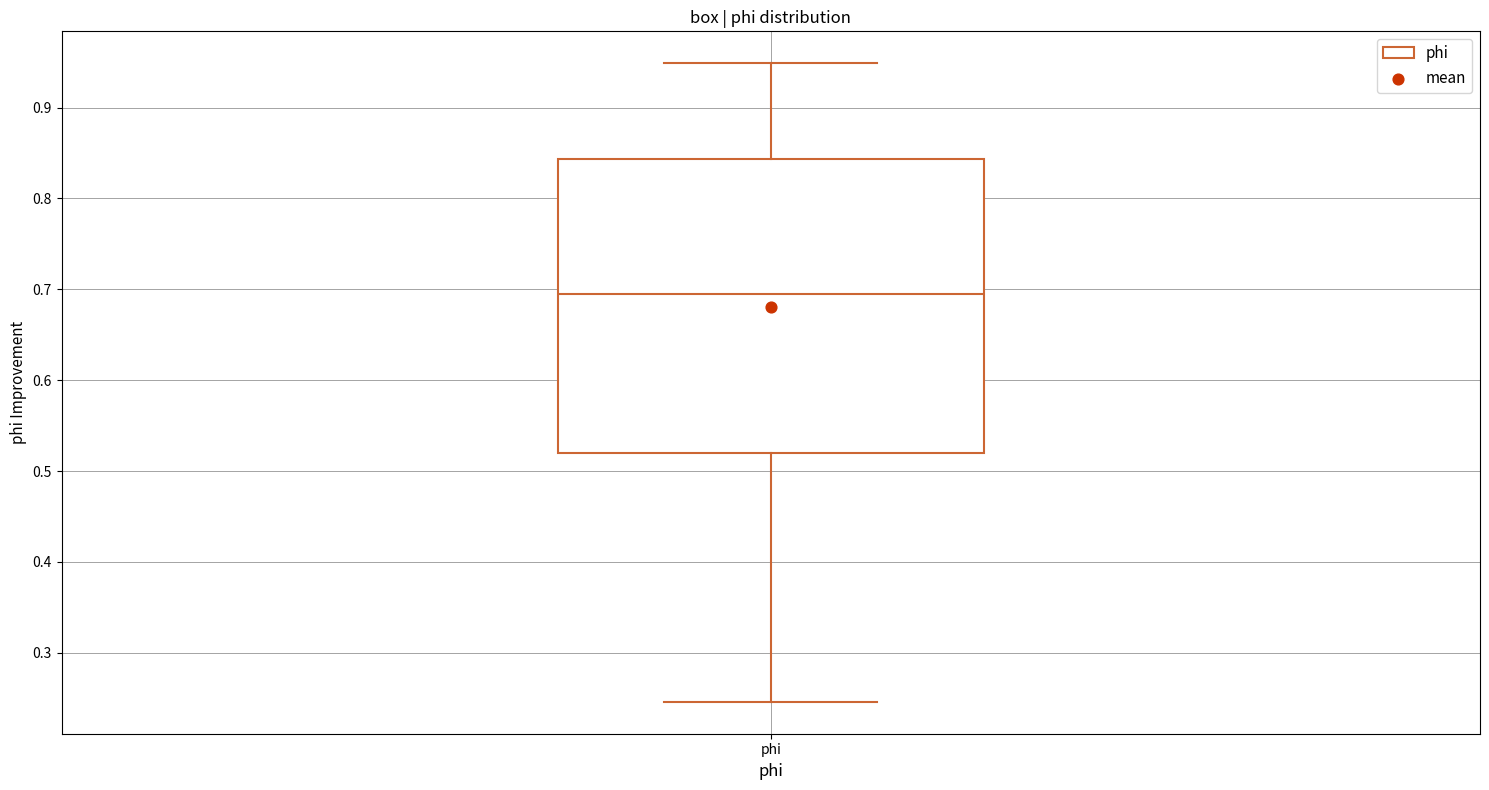

Read this box plot against the y-axis: the position of the median line, the range covered by the box, and the ends of both whiskers. The values are not printed on the chart, so give them approximately, as read against the axis.

median 0.69, box 0.52 to 0.84, whiskers 0.25 to 0.95